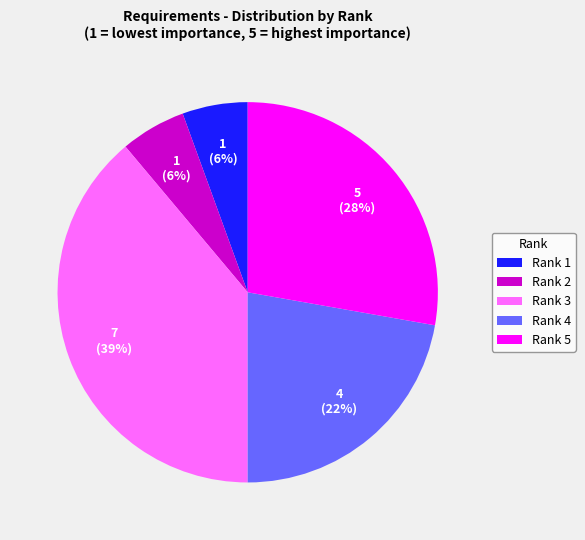

Is the sum of Rank 3 and Rank 4 greater than half?

Yes